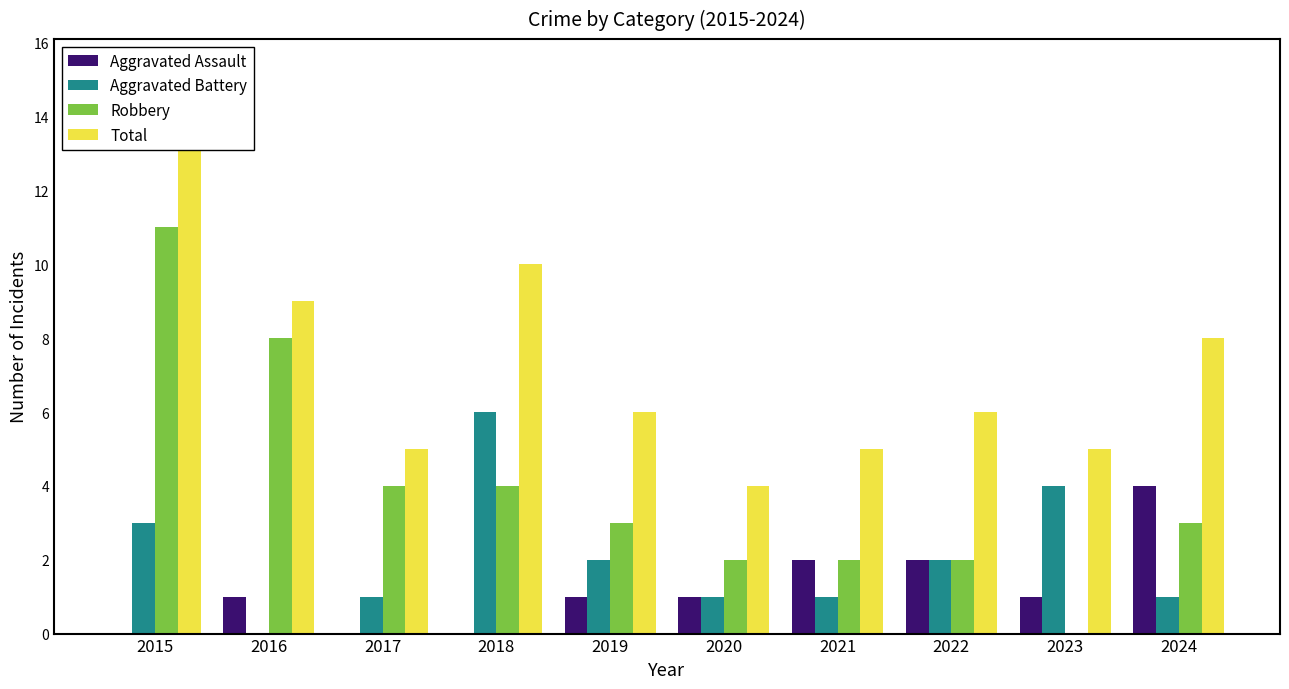

Which series has the widest spread of values?

Robbery